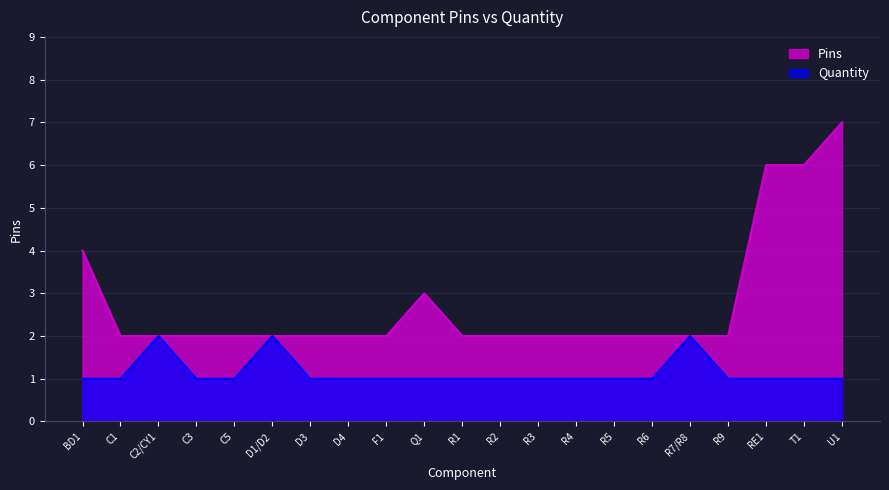

What is the maximum value for Pins?

7